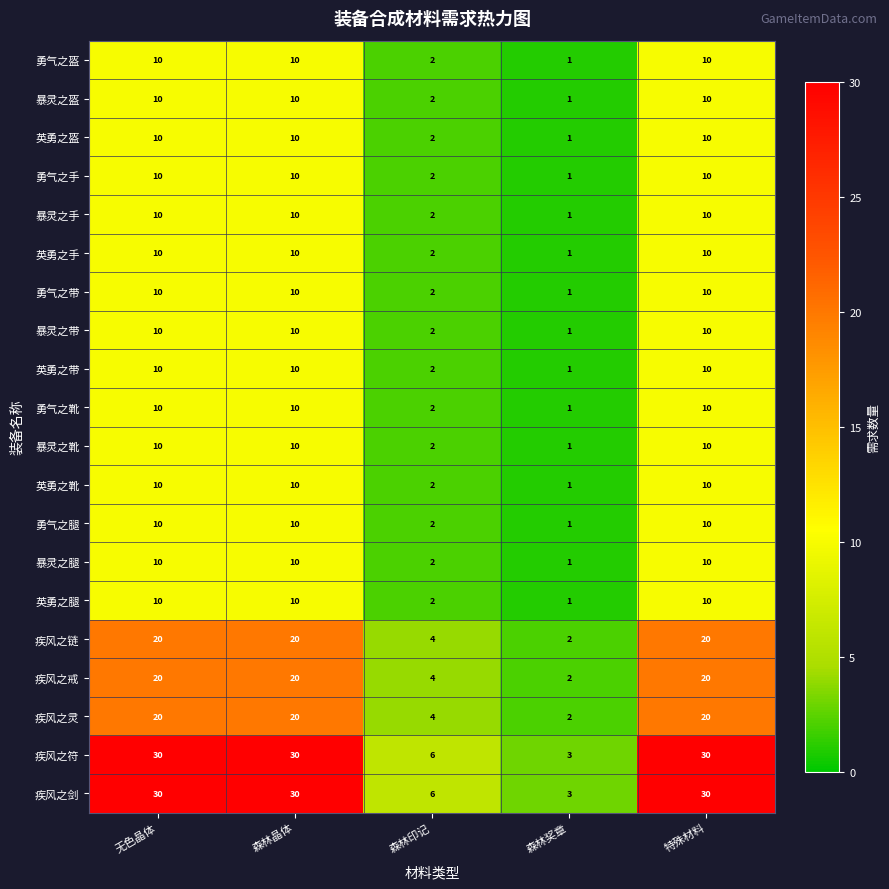

What is the maximum value for 勇气之腿?

10